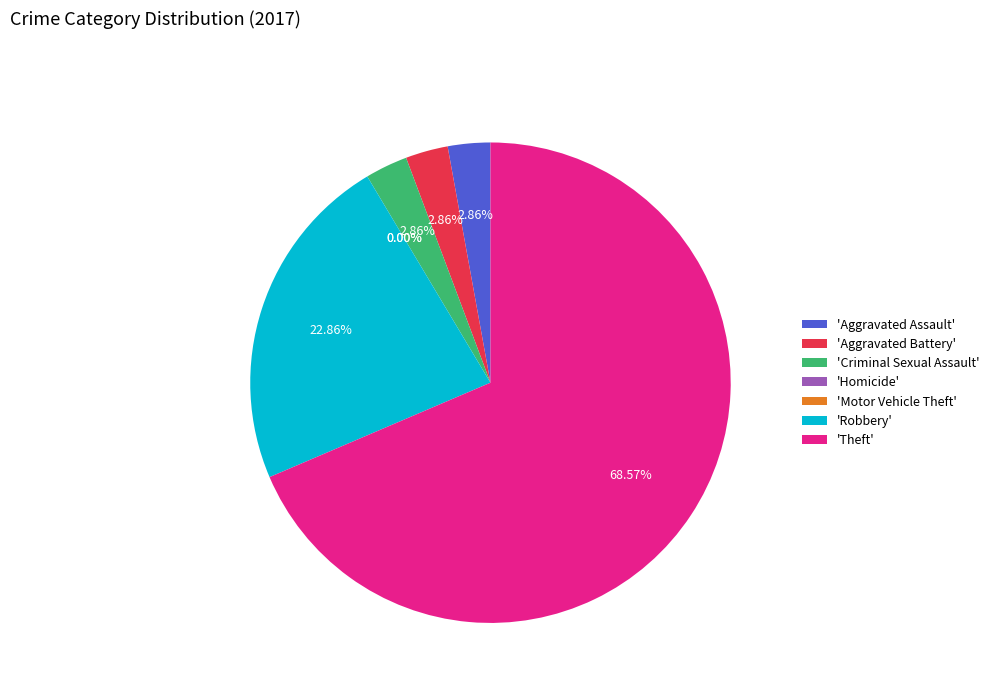

Between Aggravated Battery and Motor Vehicle Theft, which is larger?

Aggravated Battery